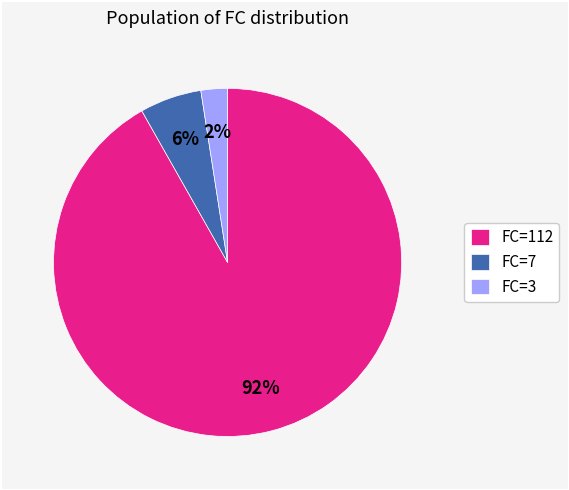

Combined, do FC=3 and FC=112 account for over 50%?

Yes